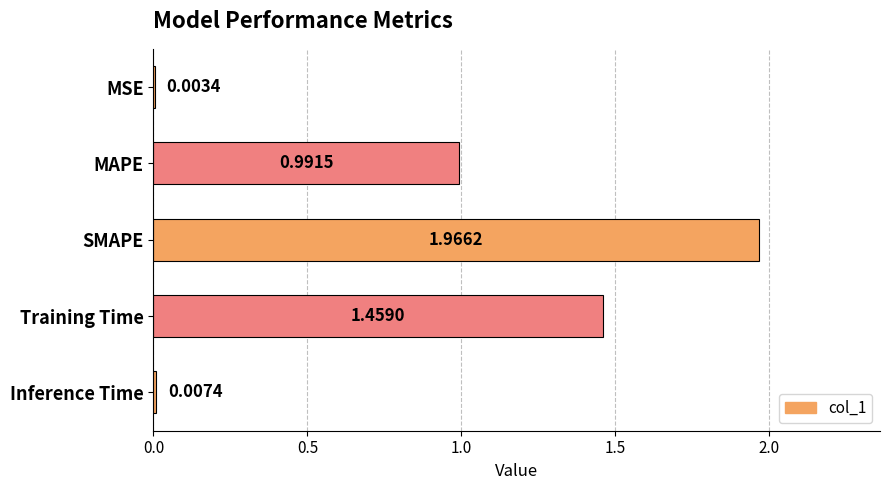

Between Inference Time and SMAPE, which is larger?

SMAPE